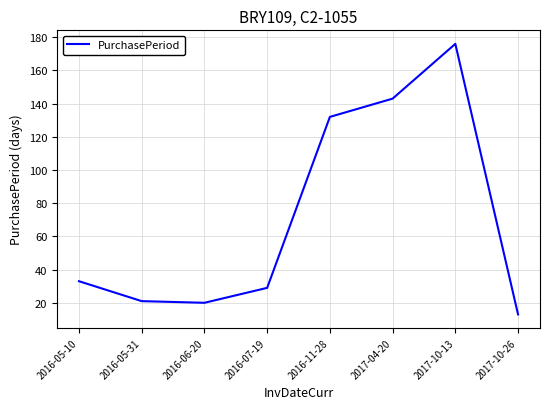

What is the change in value from 2016-05-10 to 2017-10-26?

-20